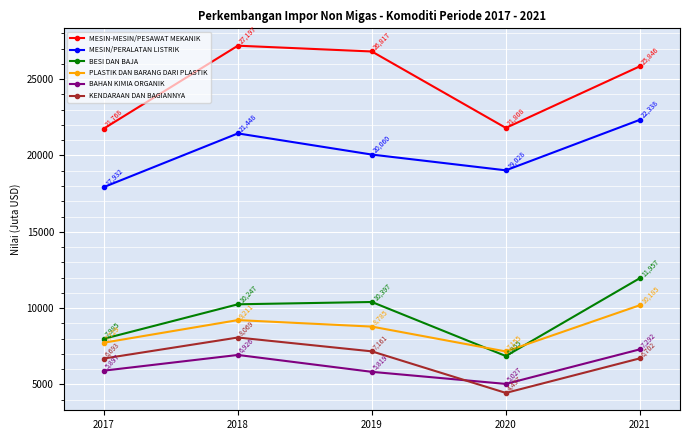

Which category has the highest value in the MESIN/PERALATAN LISTRIK series?

2021